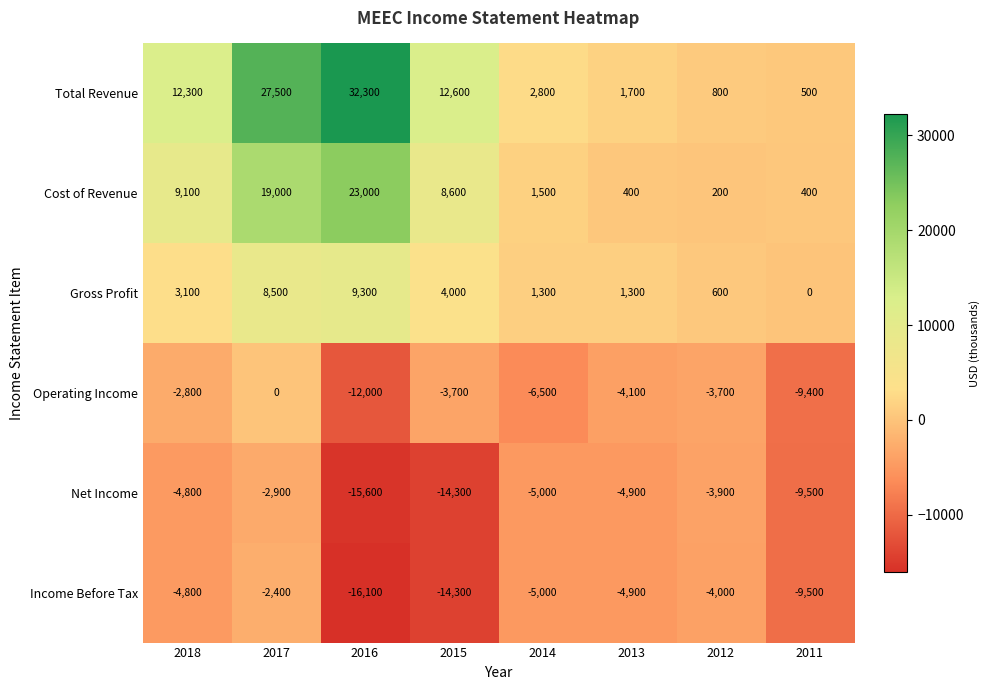

Rank the series at 2017 from highest to lowest value.

Total Revenue, Cost of Revenue, Gross Profit, Operating Income, Income Before Tax, Net Income